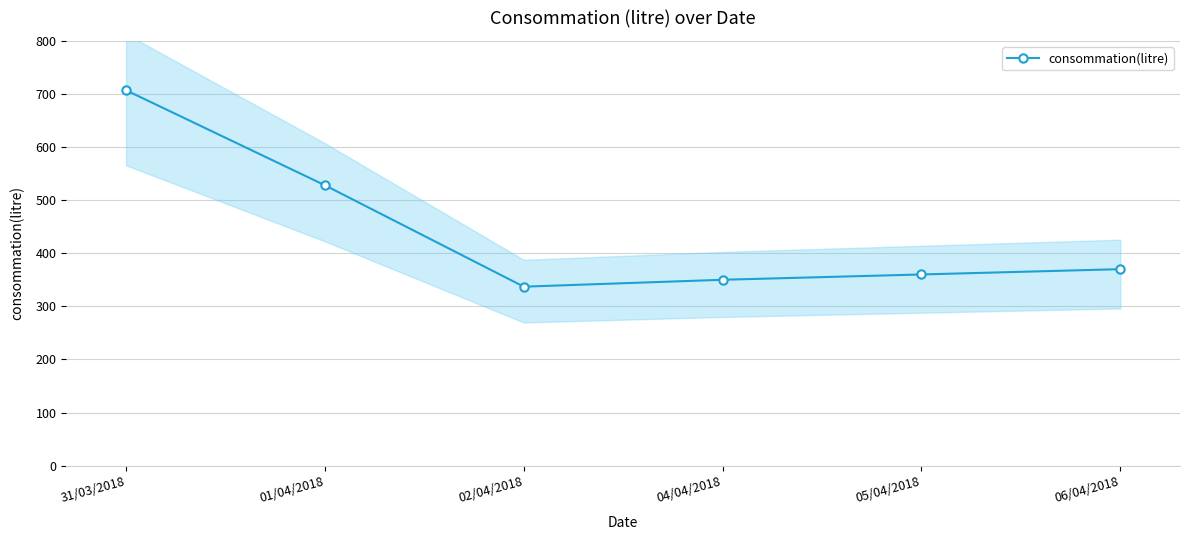

At which label does the data first exceed 370?

31/03/2018